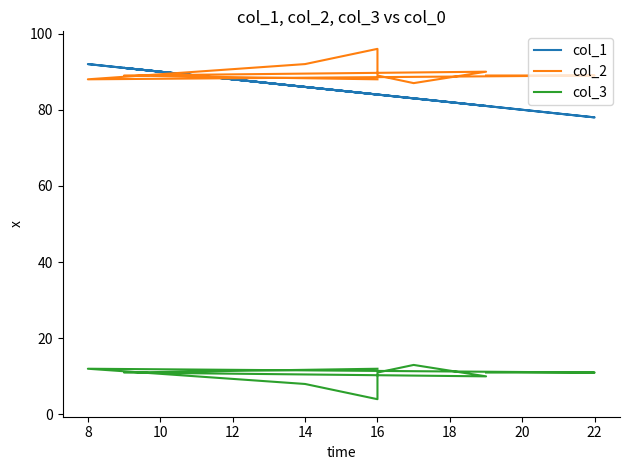

What is the value of the col_2 point at the 6th from the left?

89